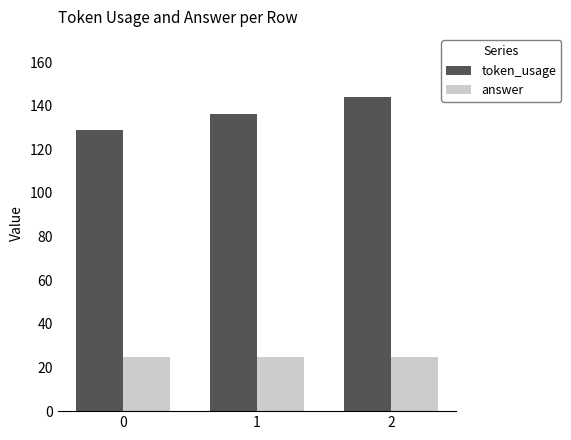

True or false: token_usage has a value of 136 at 1.

True